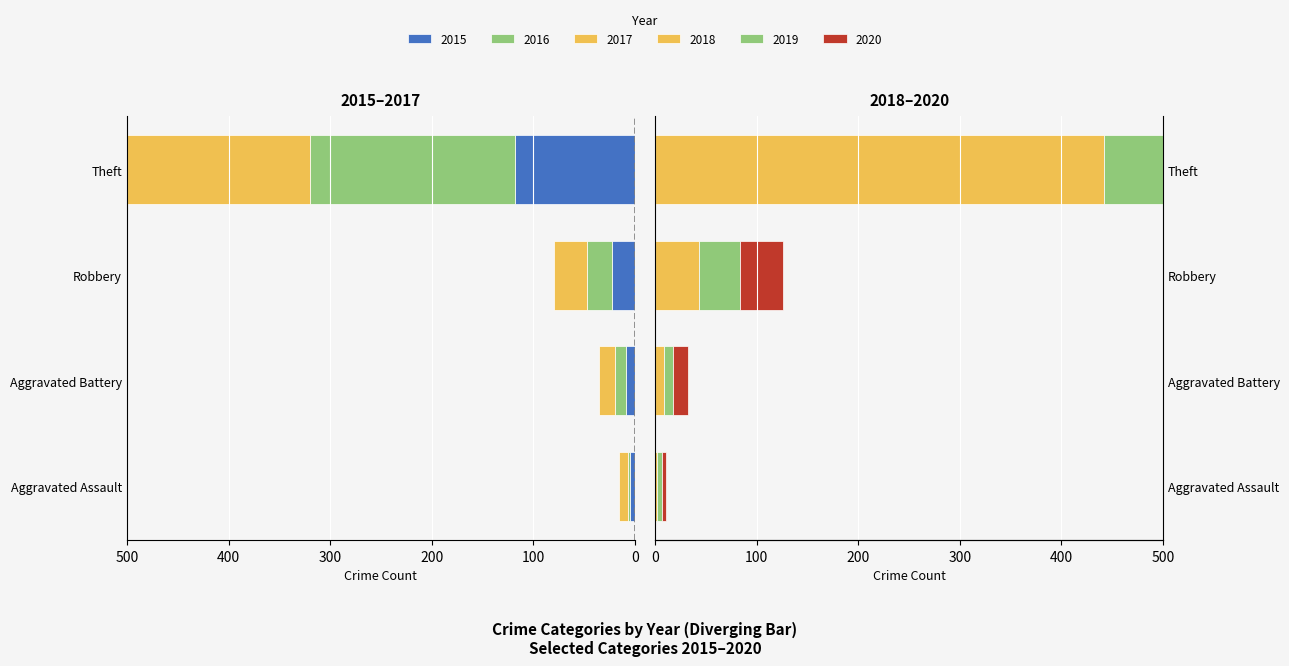

Which has a higher value, Theft or Robbery?

Robbery